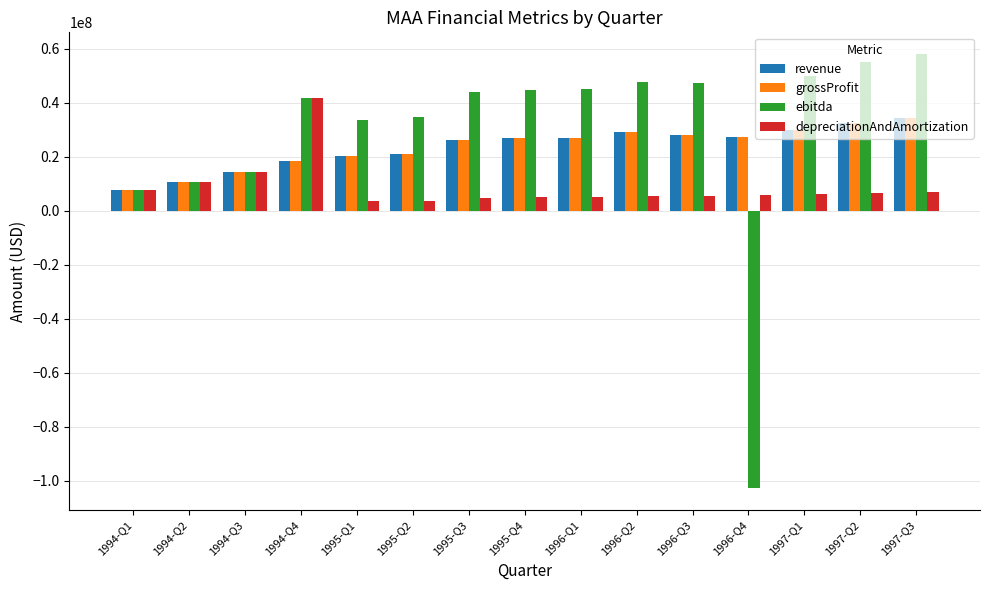

True or false: depreciationAndAmortization has a value of 7000000 at 1997-Q3.

True